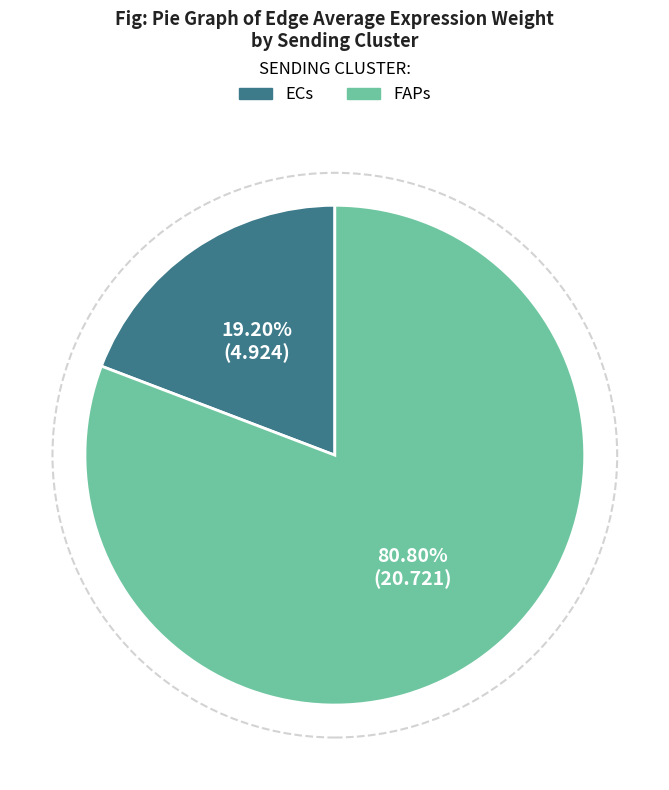

To the nearest percent, what is the difference between the largest and smallest slice percentages?

62%